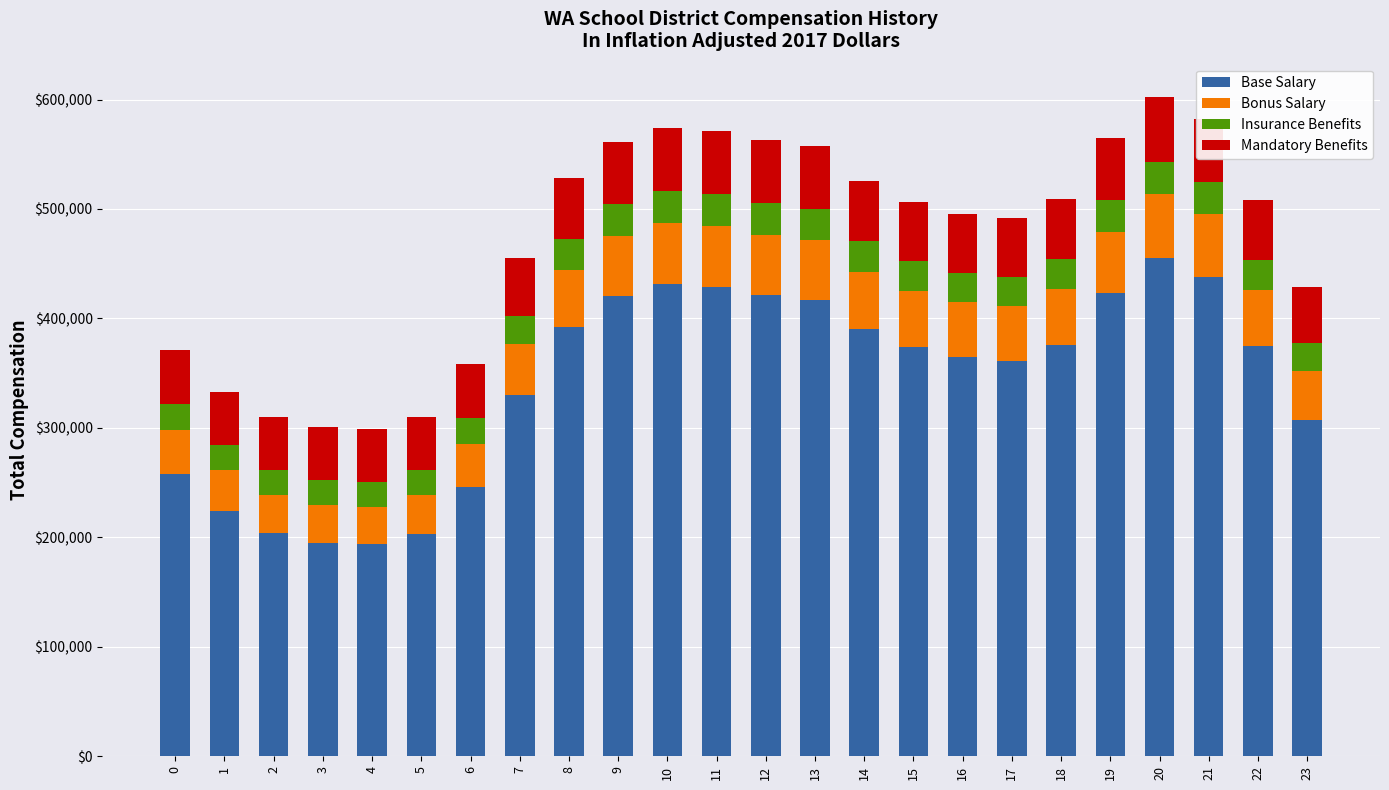

Between 18 and 23, which series saw the biggest shift?

Base Salary